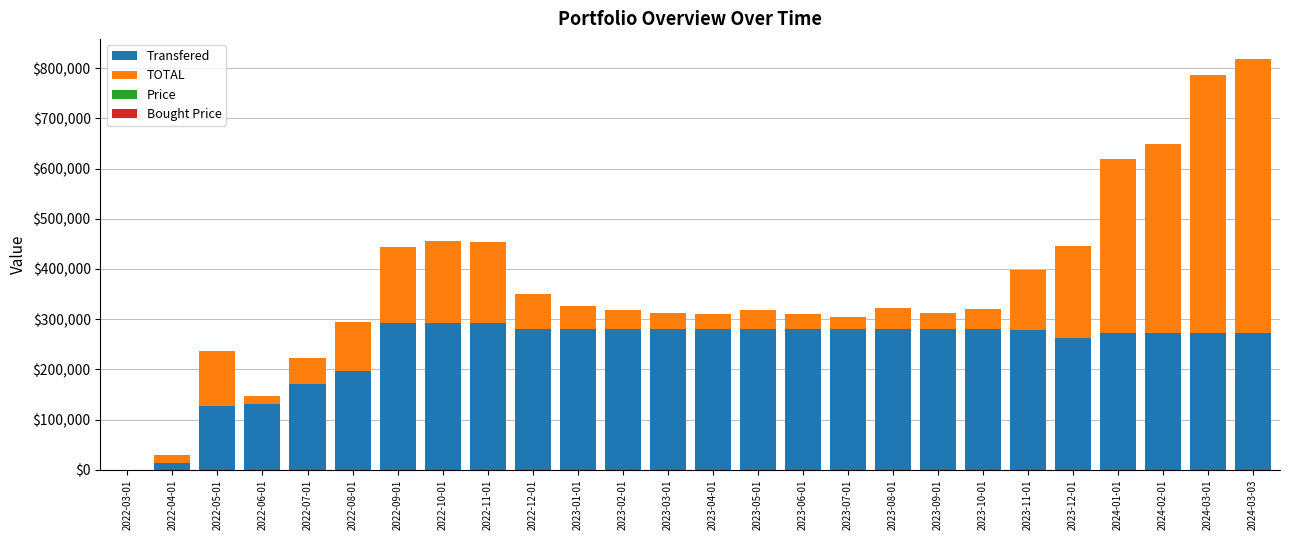

Are the bars grouped side by side (vs. stacked)?

No